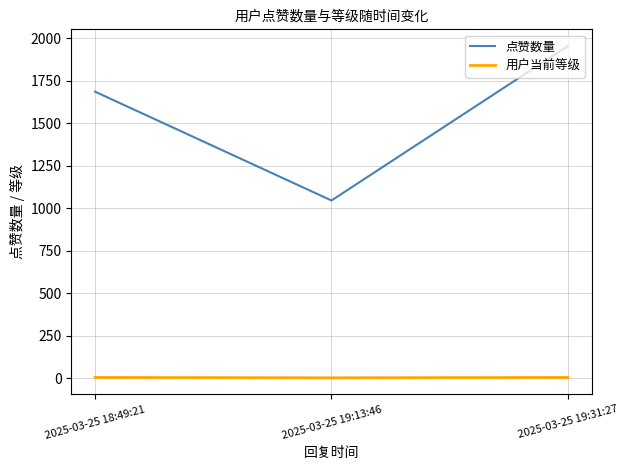

How many categories are shown in the chart?

3